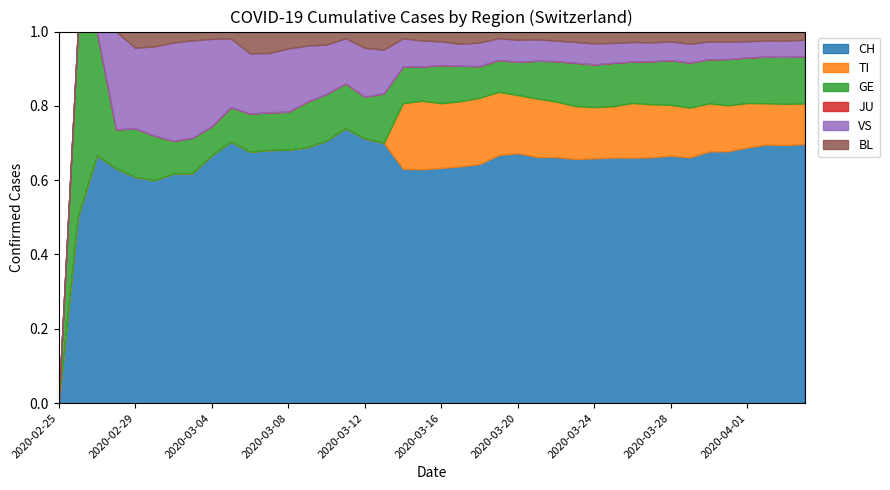

Reading left to right, transcribe all the data shown in this chart.

CH: 2020-02-25=0	2020-02-26=1	2020-02-27=2	2020-02-28=12	2020-02-29=14	2020-03-01=15	2020-03-02=21	2020-03-03=26	2020-03-04=34	2020-03-05=38	2020-03-06=46	2020-03-07=47	2020-03-08=60	2020-03-09=73	2020-03-10=101	2020-03-11=122	2020-03-12=146	2020-03-13=173	2020-03-14=275	2020-03-15=314	2020-03-16=407	2020-03-17=499	2020-03-18=588	2020-03-19=715	2020-03-20=818	2020-03-21=944	2020-03-22=1090	2020-03-23=1206	2020-03-24=1363	2020-03-25=1462	2020-03-26=1608	2020-03-27=1788	2020-03-28=1875	2020-03-29=1989	2020-03-30=2174	2020-03-31=2202	2020-04-01=2281	2020-04-02=2345	2020-04-03=2327	2020-04-04=2315
TI: 2020-02-25=0	2020-02-26=0	2020-02-27=0	2020-02-28=0	2020-02-29=0	2020-03-01=0	2020-03-02=0	2020-03-03=0	2020-03-04=0	2020-03-05=0	2020-03-06=0	2020-03-07=0	2020-03-08=0	2020-03-09=0	2020-03-10=0	2020-03-11=0	2020-03-12=0	2020-03-13=0	2020-03-14=77	2020-03-15=92	2020-03-16=112	2020-03-17=137	2020-03-18=163	2020-03-19=182	2020-03-20=190	2020-03-21=224	2020-03-22=246	2020-03-23=261	2020-03-24=285	2020-03-25=306	2020-03-26=358	2020-03-27=386	2020-03-28=385	2020-03-29=402	2020-03-30=415	2020-03-31=401	2020-04-01=396	2020-04-02=374	2020-04-03=370	2020-04-04=363
GE: 2020-02-25=0	2020-02-26=1	2020-02-27=1	2020-02-28=2	2020-02-29=3	2020-03-01=3	2020-03-02=3	2020-03-03=4	2020-03-04=4	2020-03-05=5	2020-03-06=7	2020-03-07=7	2020-03-08=9	2020-03-09=13	2020-03-10=18	2020-03-11=20	2020-03-12=23	2020-03-13=33	2020-03-14=43	2020-03-15=46	2020-03-16=66	2020-03-17=75	2020-03-18=78	2020-03-19=92	2020-03-20=109	2020-03-21=145	2020-03-22=179	2020-03-23=214	2020-03-24=238	2020-03-25=258	2020-03-26=272	2020-03-27=313	2020-03-28=339	2020-03-29=365	2020-03-30=382	2020-03-31=405	2020-04-01=406	2020-04-02=424	2020-04-03=424	2020-04-04=421
JU: 2020-02-25=0	2020-02-26=0	2020-02-27=0	2020-02-28=0	2020-02-29=0	2020-03-01=0	2020-03-02=0	2020-03-03=0	2020-03-04=0	2020-03-05=0	2020-03-06=0	2020-03-07=0	2020-03-08=0	2020-03-09=0	2020-03-10=0	2020-03-11=0	2020-03-12=0	2020-03-13=0	2020-03-14=0	2020-03-15=0	2020-03-16=0	2020-03-17=0	2020-03-18=0	2020-03-19=0	2020-03-20=0	2020-03-21=0	2020-03-22=0	2020-03-23=0	2020-03-24=0	2020-03-25=0	2020-03-26=0	2020-03-27=0	2020-03-28=0	2020-03-29=0	2020-03-30=0	2020-03-31=0	2020-04-01=0	2020-04-02=0	2020-04-03=0	2020-04-04=0
VS: 2020-02-25=0	2020-02-26=0	2020-02-27=0	2020-02-28=5	2020-02-29=5	2020-03-01=6	2020-03-02=9	2020-03-03=11	2020-03-04=12	2020-03-05=10	2020-03-06=11	2020-03-07=11	2020-03-08=15	2020-03-09=16	2020-03-10=19	2020-03-11=20	2020-03-12=27	2020-03-13=29	2020-03-14=33	2020-03-15=35	2020-03-16=41	2020-03-17=46	2020-03-18=58	2020-03-19=63	2020-03-20=72	2020-03-21=82	2020-03-22=91	2020-03-23=103	2020-03-24=117	2020-03-25=118	2020-03-26=128	2020-03-27=137	2020-03-28=142	2020-03-29=152	2020-03-30=153	2020-03-31=152	2020-04-01=146	2020-04-02=146	2020-04-03=146	2020-04-04=149
BL: 2020-02-25=0	2020-02-26=0	2020-02-27=0	2020-02-28=0	2020-02-29=1	2020-03-01=1	2020-03-02=1	2020-03-03=1	2020-03-04=1	2020-03-05=1	2020-03-06=4	2020-03-07=4	2020-03-08=4	2020-03-09=4	2020-03-10=5	2020-03-11=3	2020-03-12=9	2020-03-13=12	2020-03-14=8	2020-03-15=12	2020-03-16=17	2020-03-17=26	2020-03-18=27	2020-03-19=19	2020-03-20=27	2020-03-21=30	2020-03-22=40	2020-03-23=51	2020-03-24=66	2020-03-25=68	2020-03-26=68	2020-03-27=79	2020-03-28=75	2020-03-29=99	2020-03-30=86	2020-03-31=88	2020-04-01=86	2020-04-02=81	2020-04-03=82	2020-04-04=73